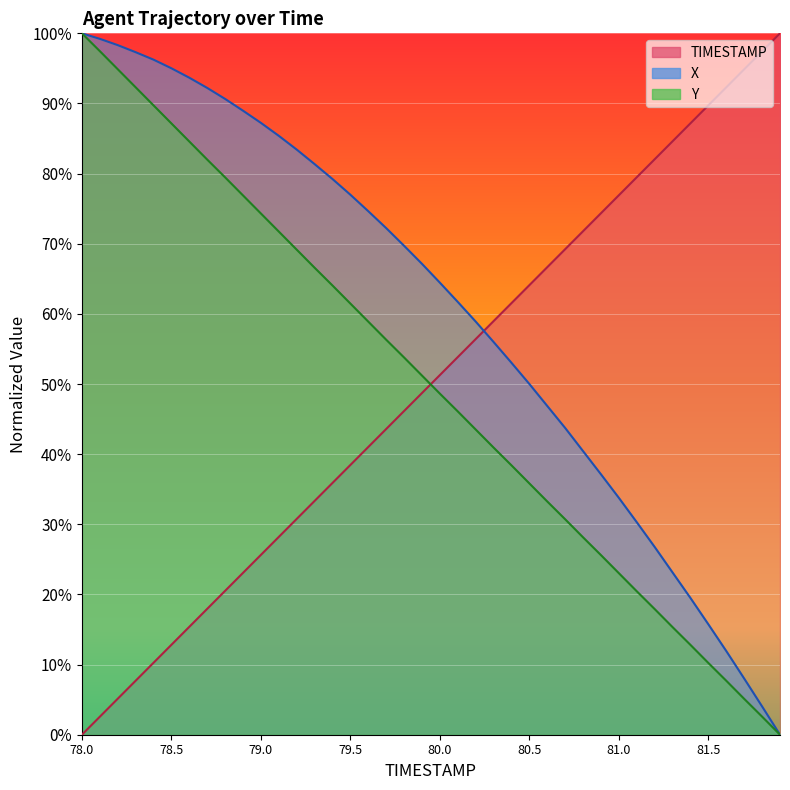

How many series are shown in this chart?

3